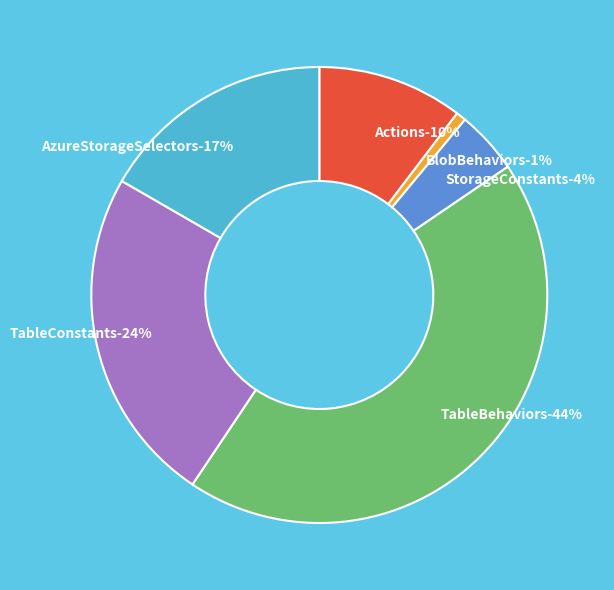

Rank the categories by value from highest to lowest.

TableBehaviors, TableConstants, AzureStorageSelectors, Actions, StorageConstants, BlobBehaviors